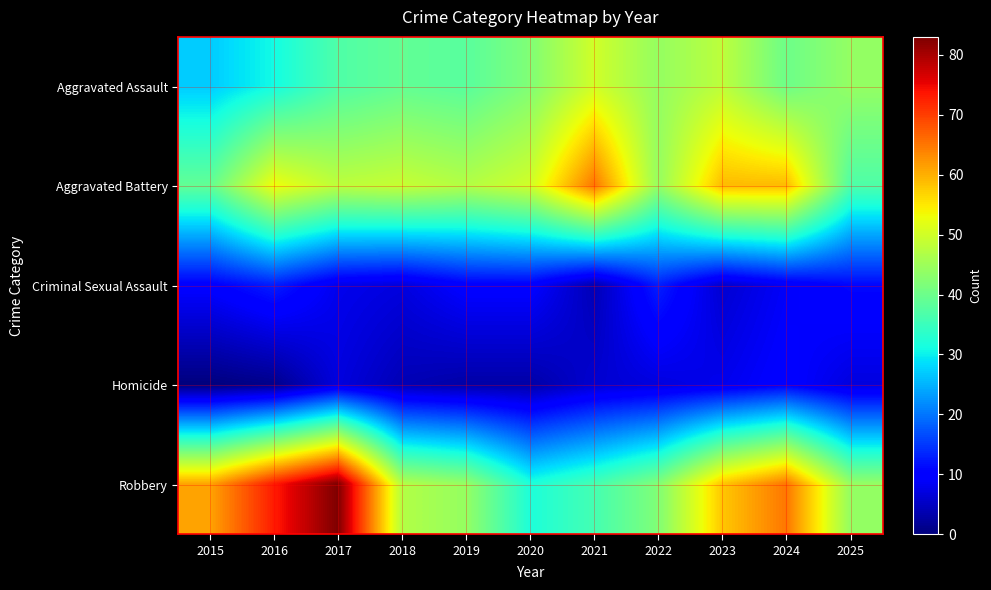

What is the spread (max minus min) of values at 2016?

72